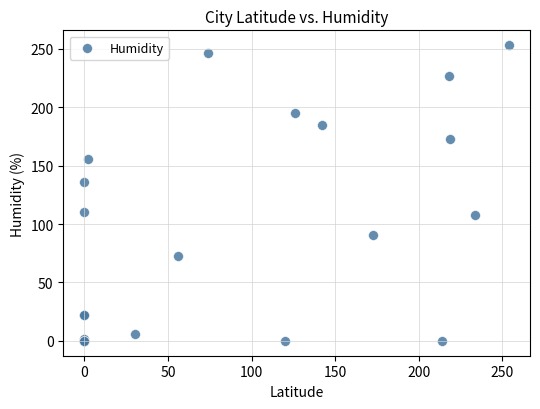

What Y value in the scatter plot is closest to 126?

136